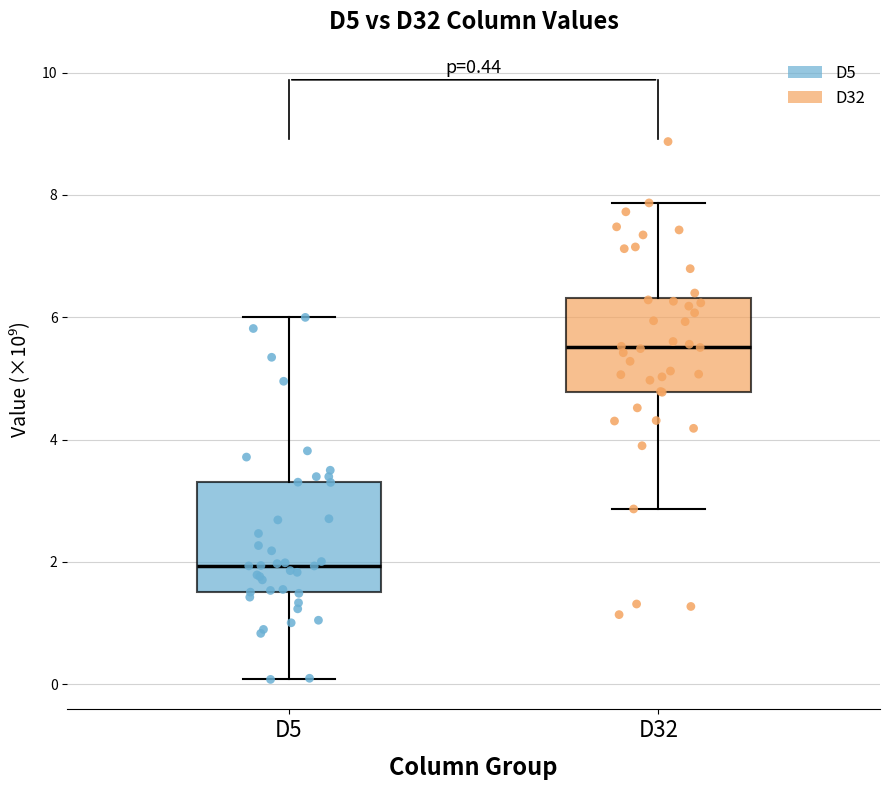

Comparing the boxes themselves (not the whiskers), which one is the tallest?

D5